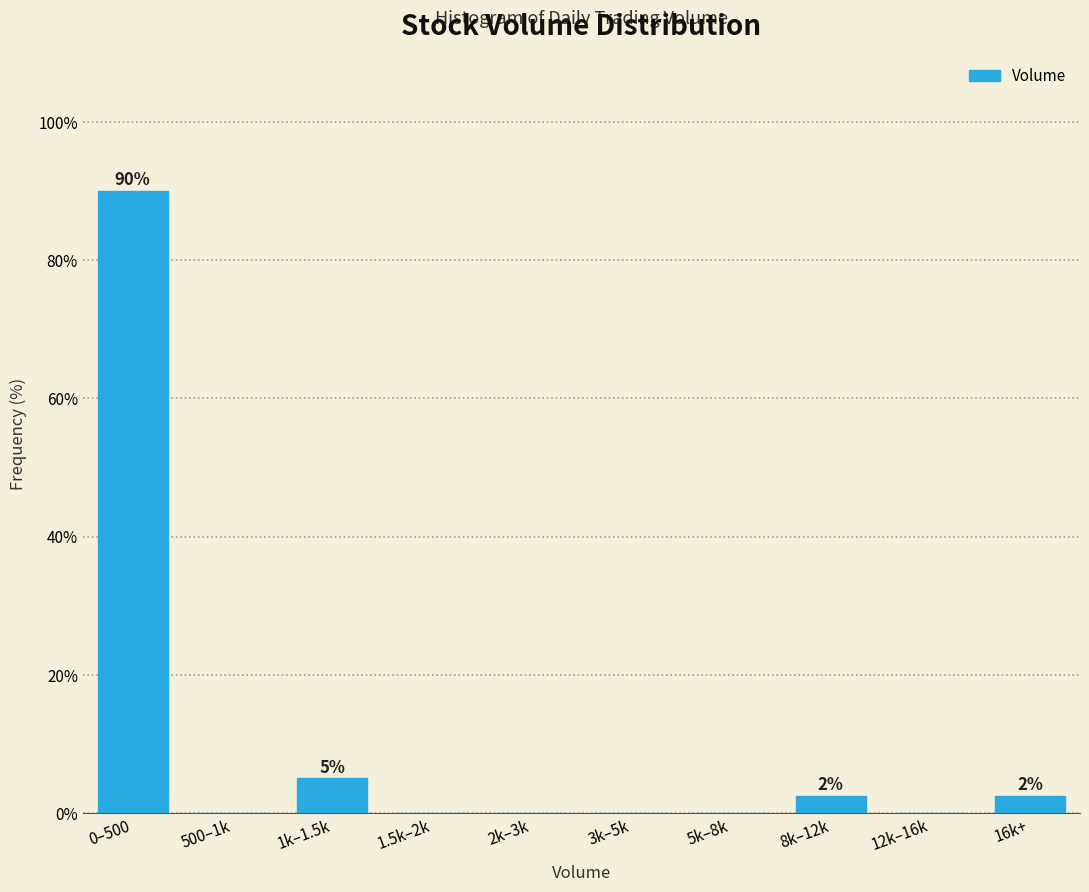

Reading left to right, transcribe all the data shown in this chart.

0–500=90.0	500–1k=0.0	1k–1.5k=5.0	1.5k–2k=0.0	2k–3k=0.0	3k–5k=0.0	5k–8k=0.0	8k–12k=2.5	12k–16k=0.0	16k+=2.5